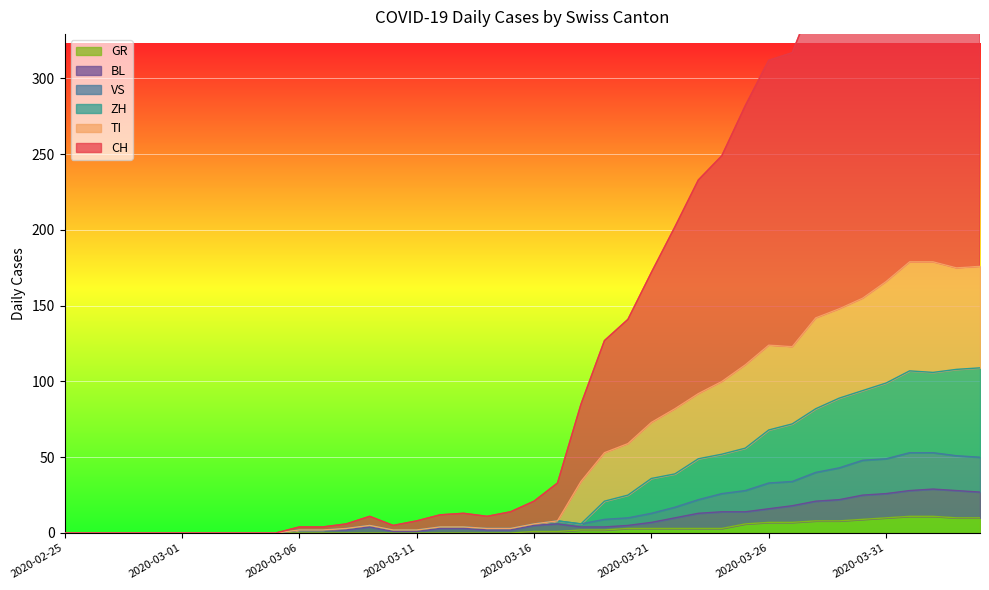

True or false: BL and VS intersect in this chart.

False